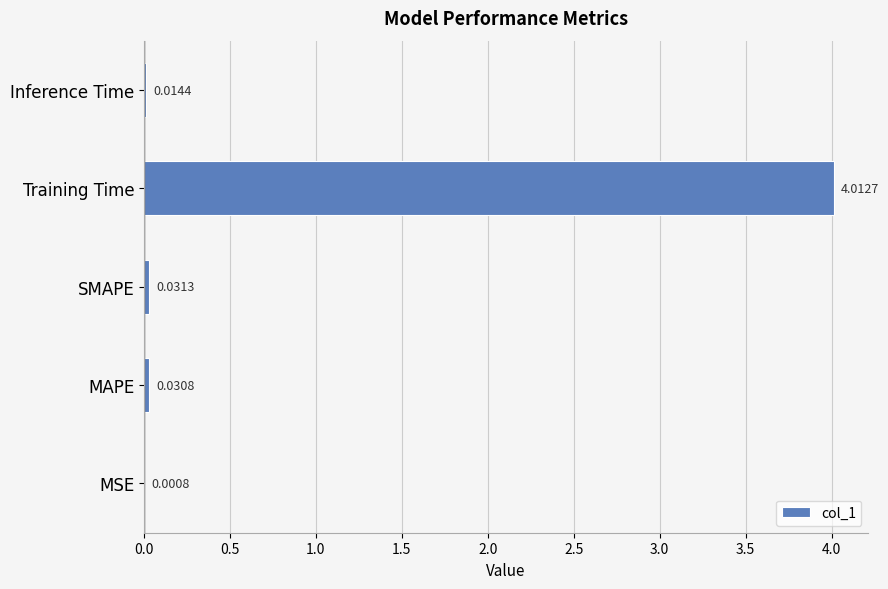

Which label corresponds to the largest value in the chart?

Training Time